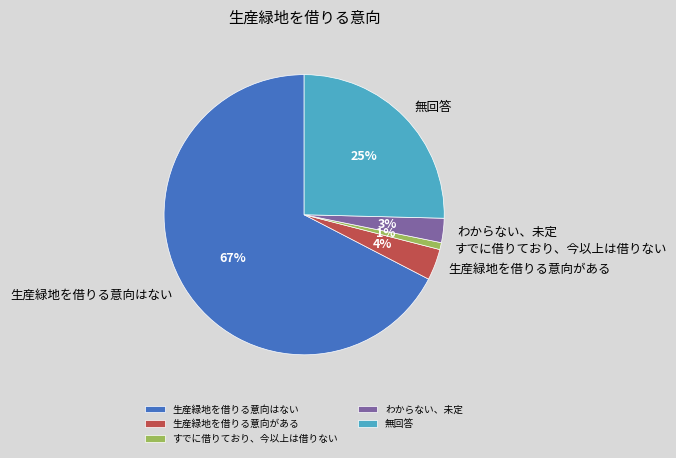

Is the sum of 生産緑地を借りる意向がある and 生産緑地を借りる意向はない greater than half?

Yes